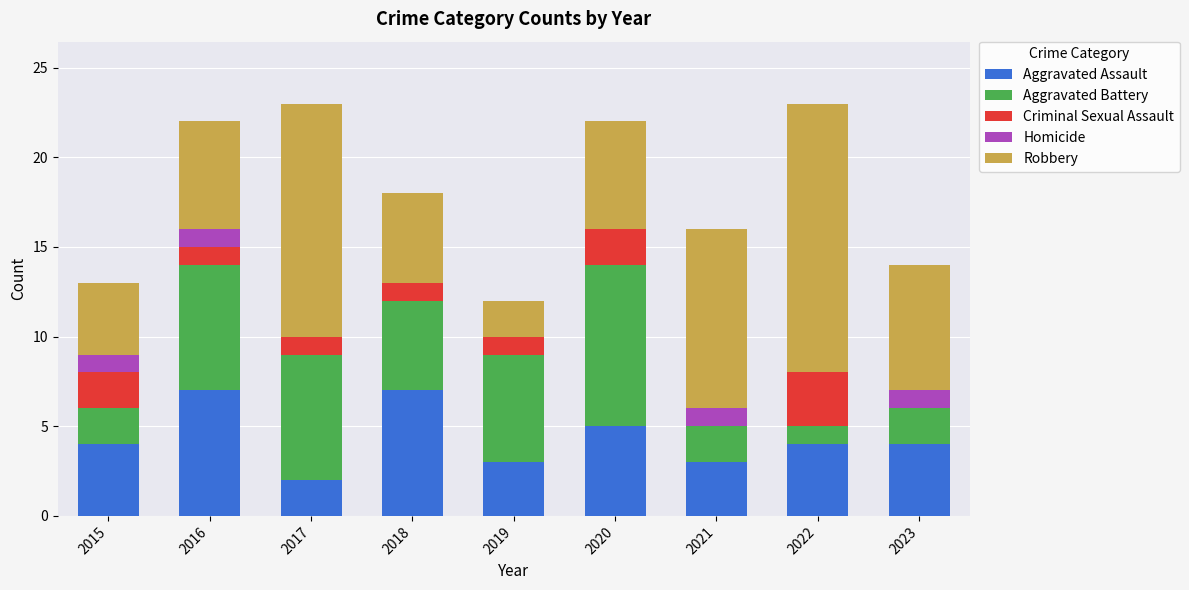

What is the total value across all series at 2018?

18